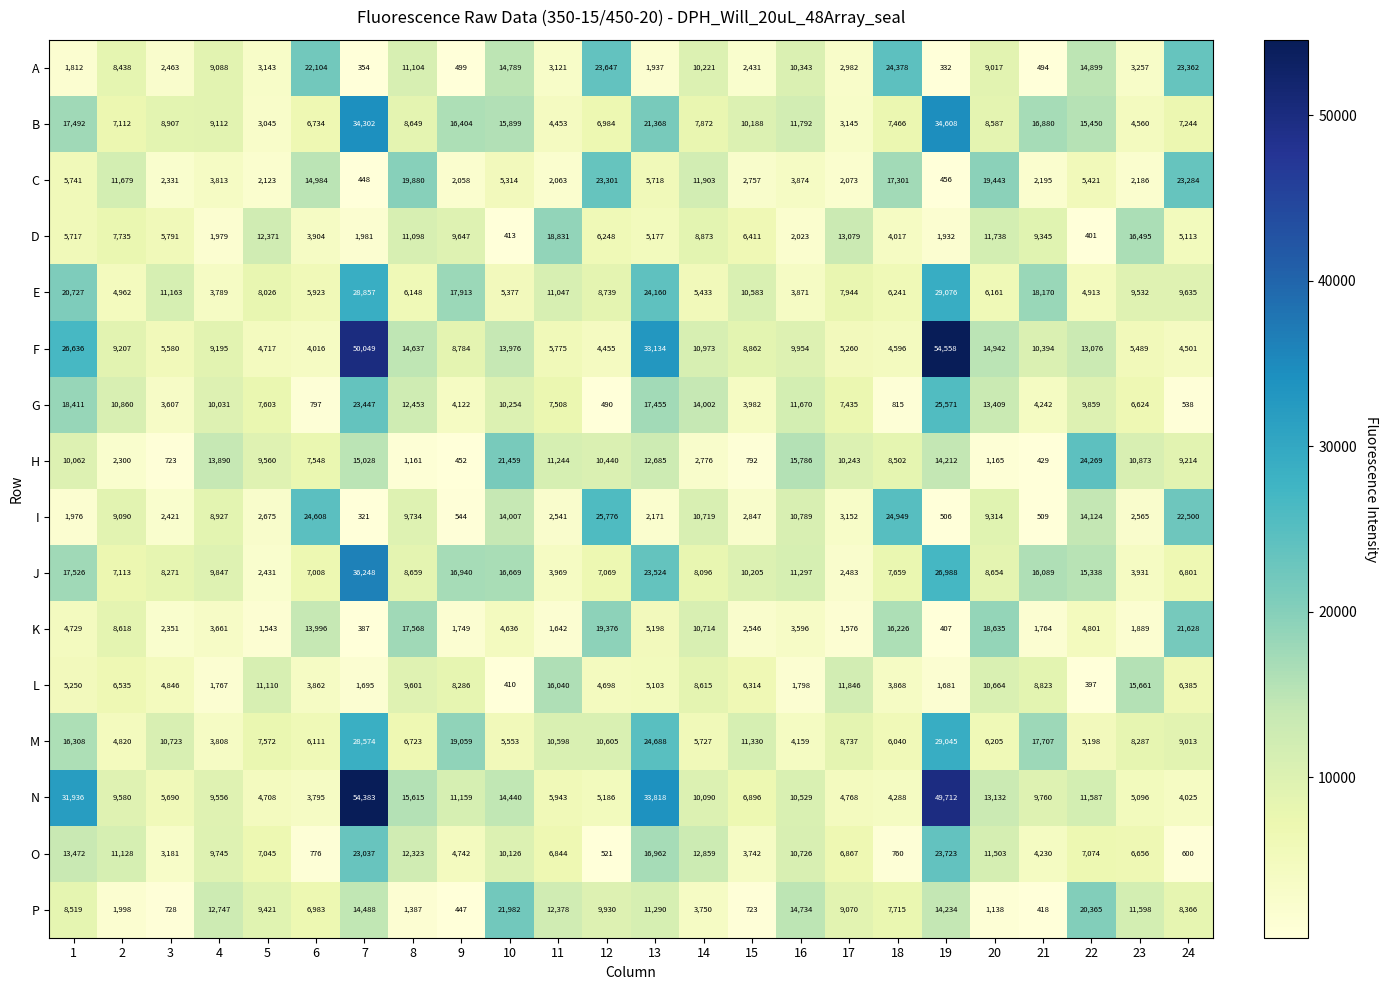

What is the total value across all series at 20?

163707